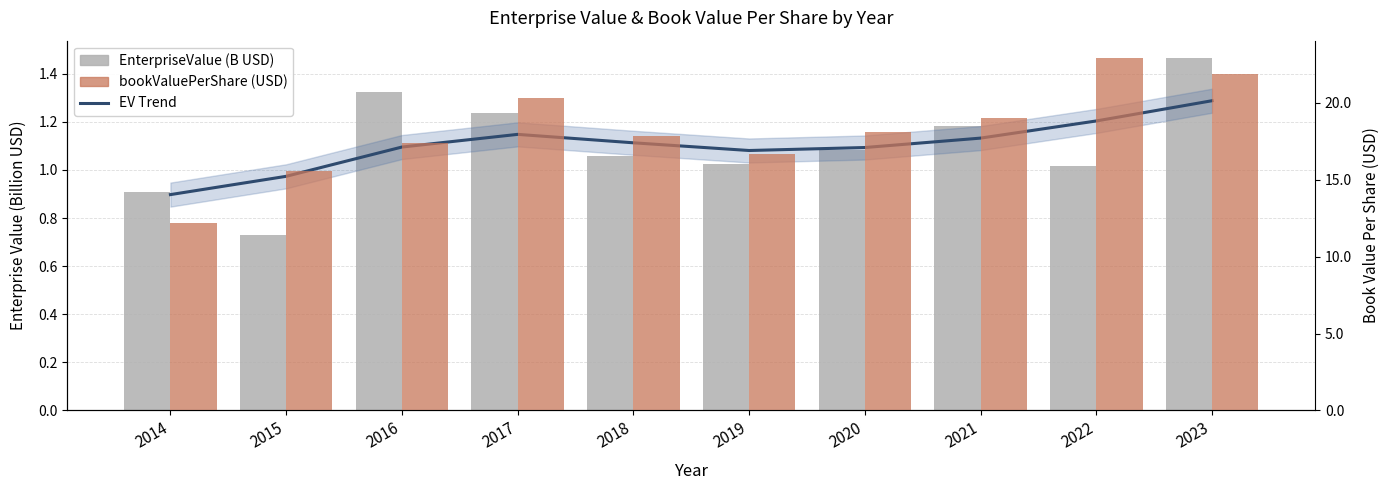

What is the approximate value of EnterpriseValue (B USD) at 2015?

0.7